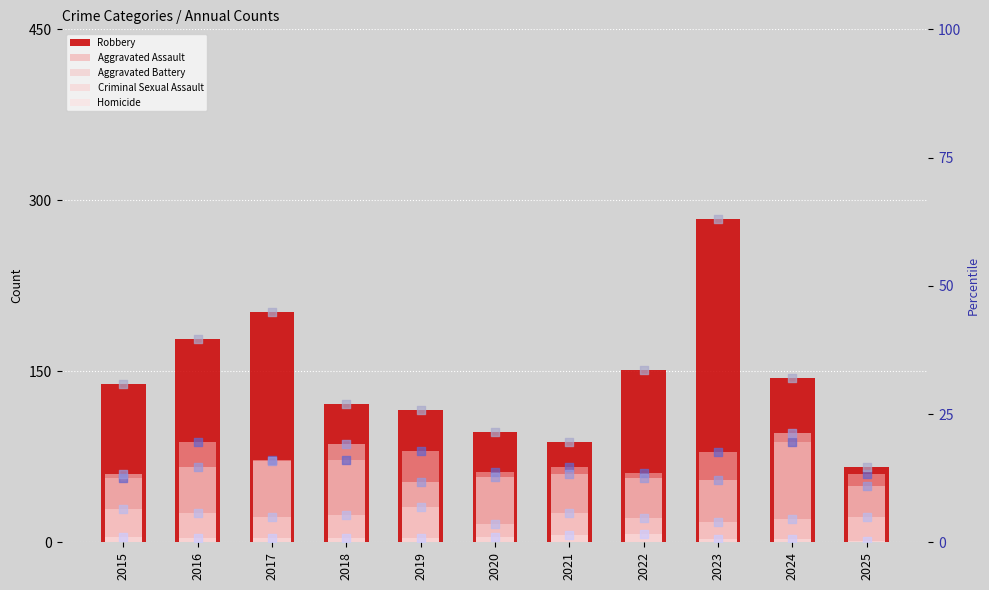

Which series contains the highest Y value?

Robbery